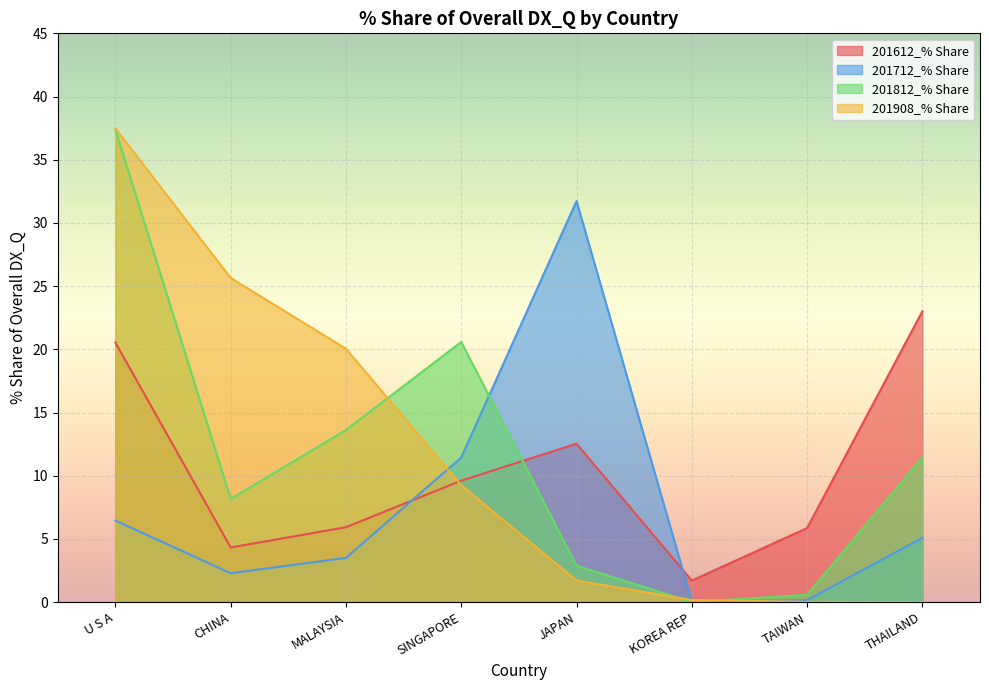

Rank the series at SINGAPORE from highest to lowest value.

201812_% Share, 201712_% Share, 201612_% Share, 201908_% Share